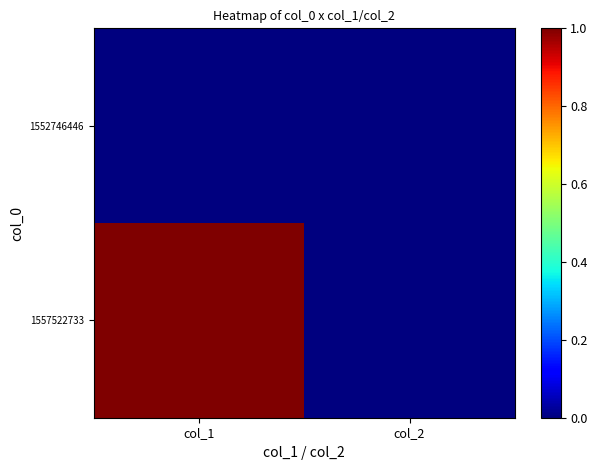

What is the difference between the highest and lowest values at col_1?

1